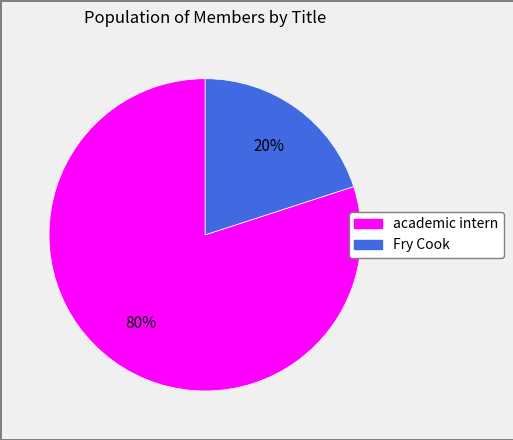

Is the sum of academic intern and Fry Cook greater than half?

Yes